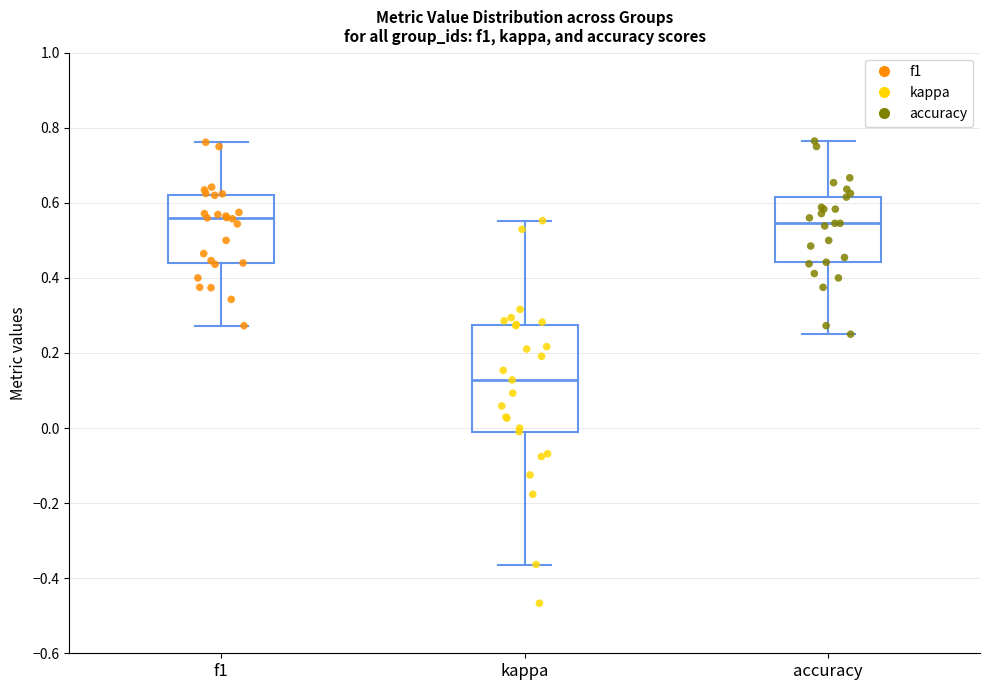

Reading left to right, read every box against the y-axis: the position of its median line, the range the box covers, and the ends of its whiskers. The values are not printed on the chart, so give them approximately, as read against the axis.

f1: median 0.56, box 0.44 to 0.62, whiskers 0.28 to 0.76
kappa: median 0.12, box 0.00 to 0.28, whiskers -0.36 to 0.56
accuracy: median 0.54, box 0.44 to 0.62, whiskers 0.26 to 0.76